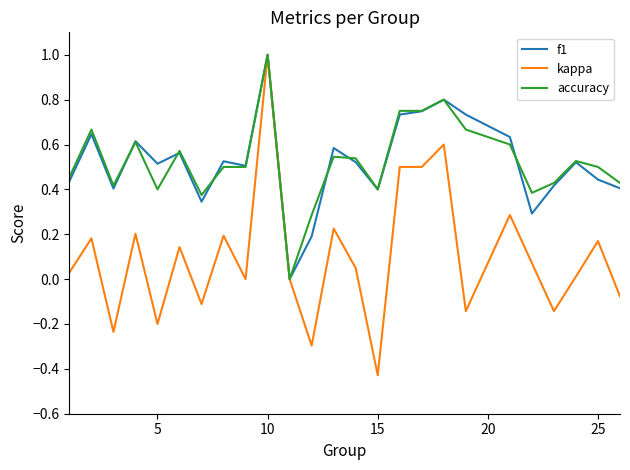

What is the maximum value shown in the chart?

1.0